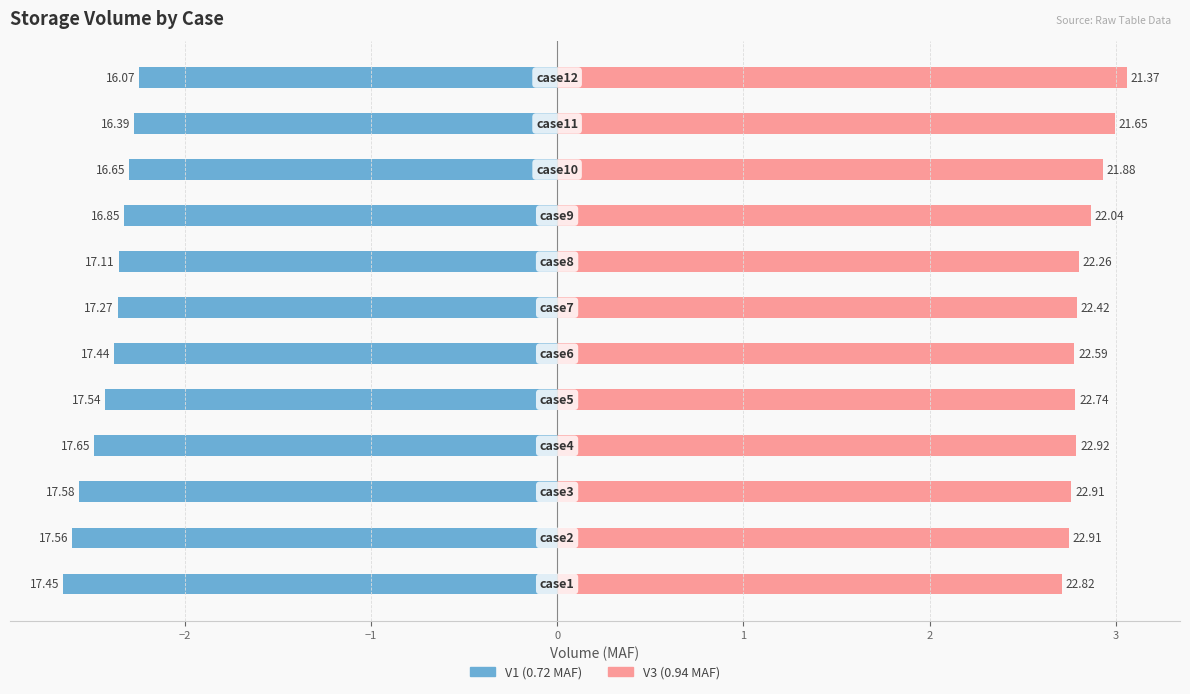

Between 10 and 11, which series saw the biggest shift?

V3 (0.94 MAF)